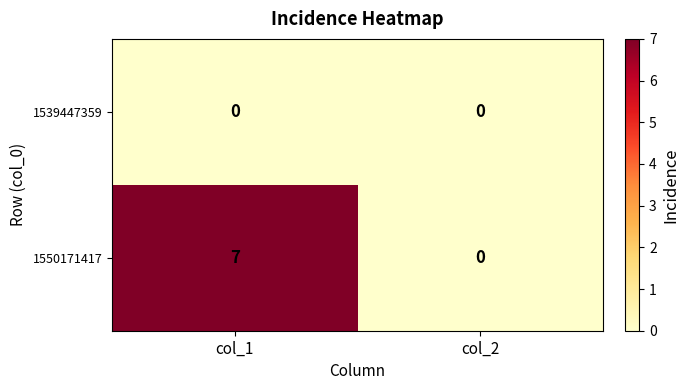

Rank the series by their maximum value, from lowest to highest.

1539447359, 1550171417